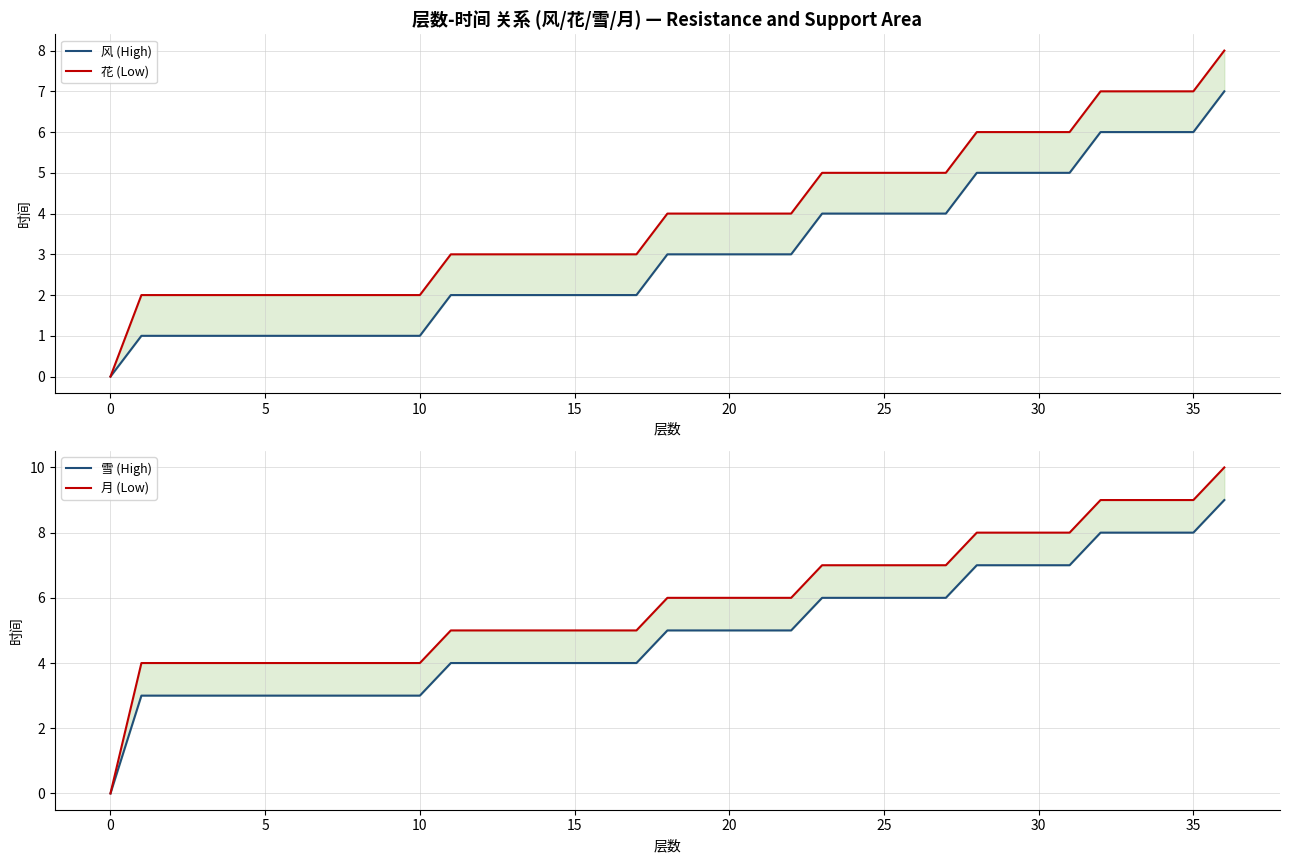

True or false: 雪 (High) and 月 (Low) intersect in this chart.

False